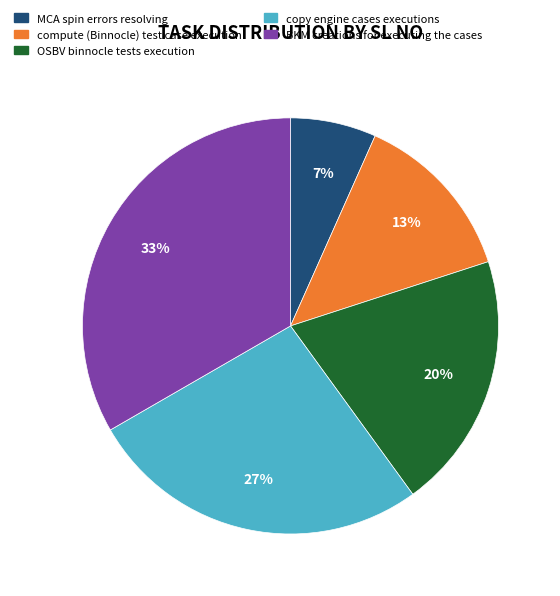

How many slices are in this pie chart?

5